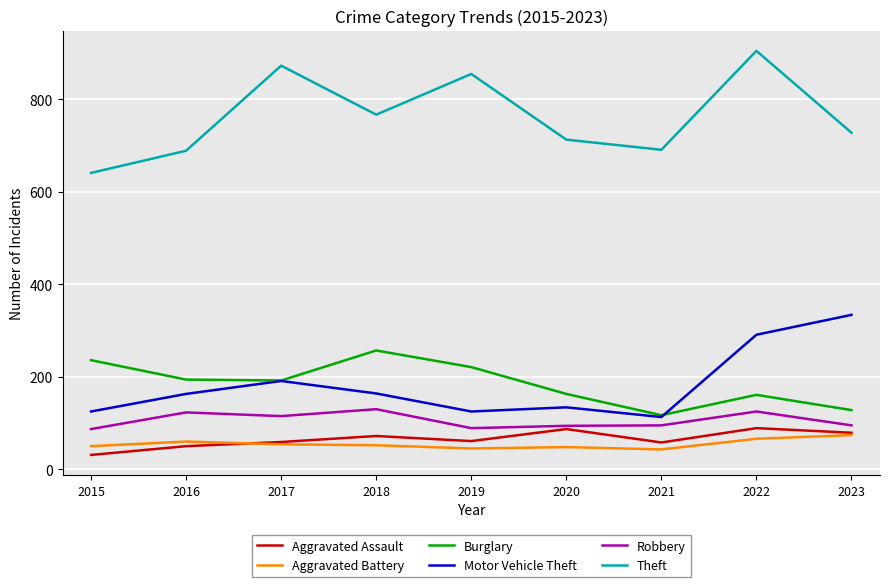

Does the chart have visible grid lines?

Yes